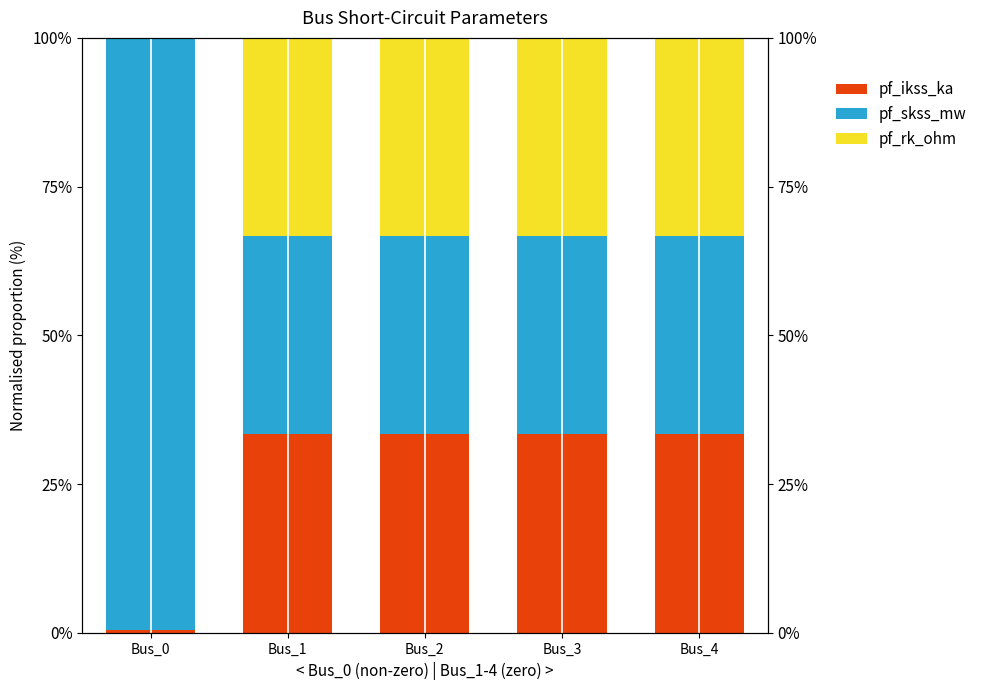

What are all the series names shown in the legend?

pf_ikss_ka, pf_skss_mw, pf_rk_ohm